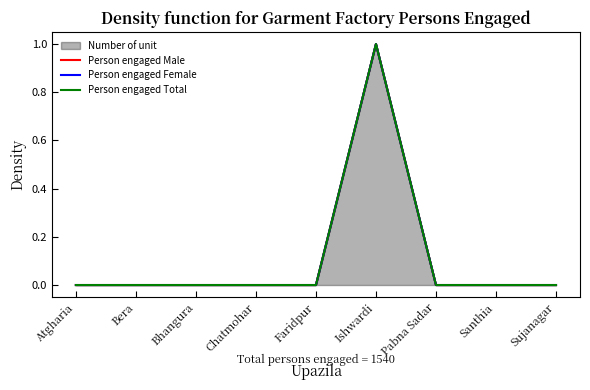

Which series has the largest total across all categories?

Person engaged Male